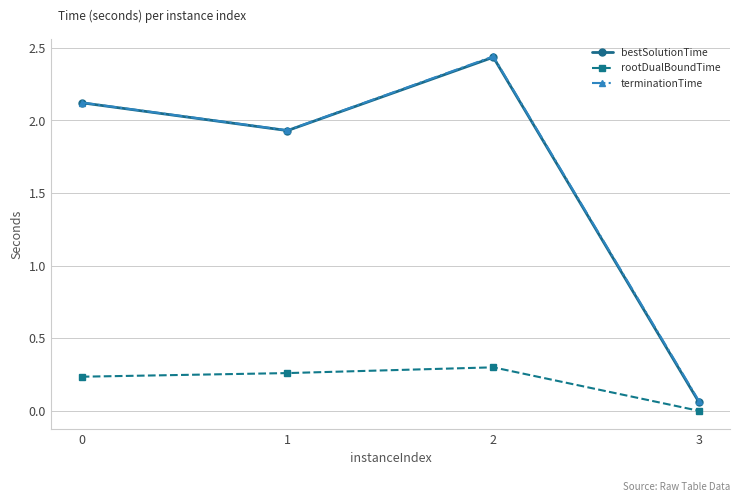

How many lines are shown in the chart?

3